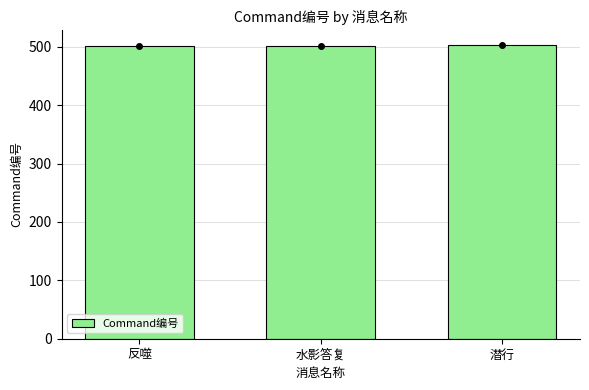

True or false: the data shows 501 at 反噬.

True